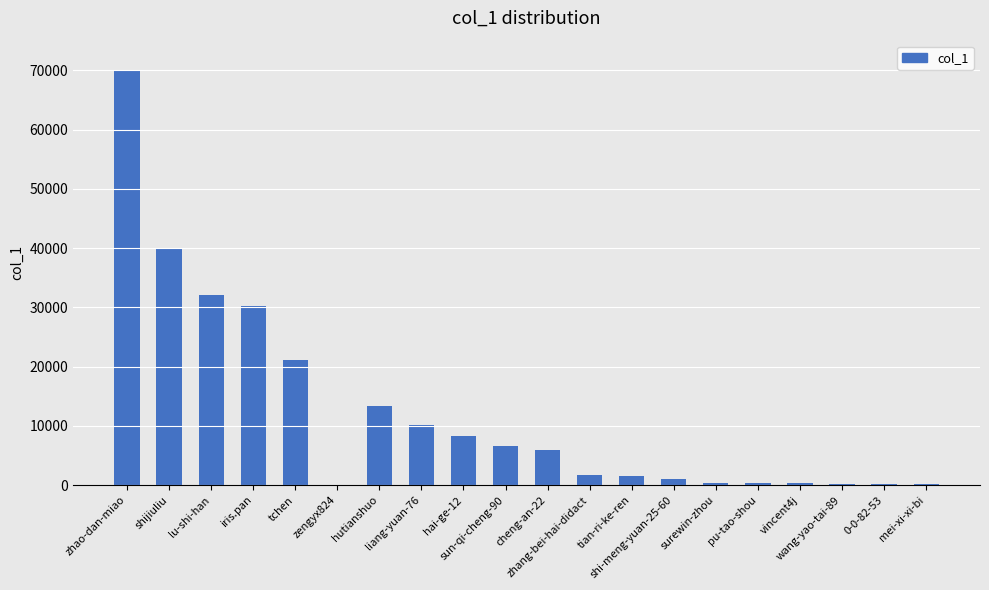

Is it true that the value at zhao-dan-miao is 69930?

True